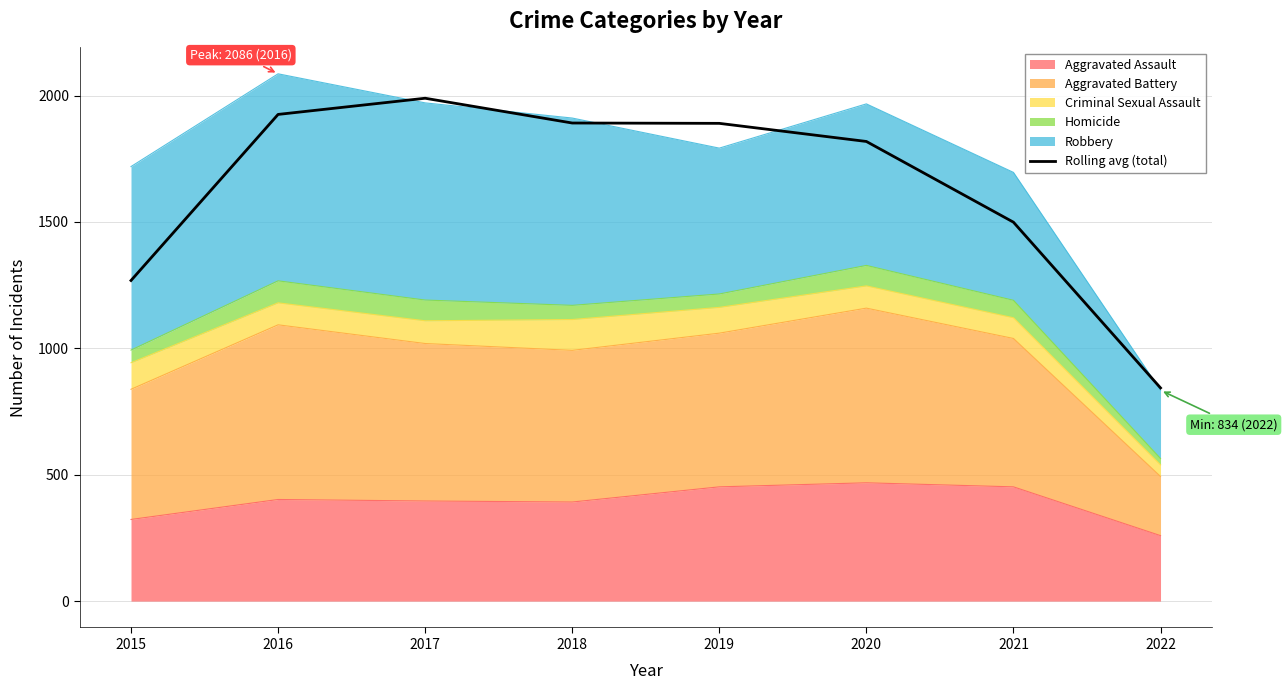

What is the difference between the second highest and minimum values?

1082.0